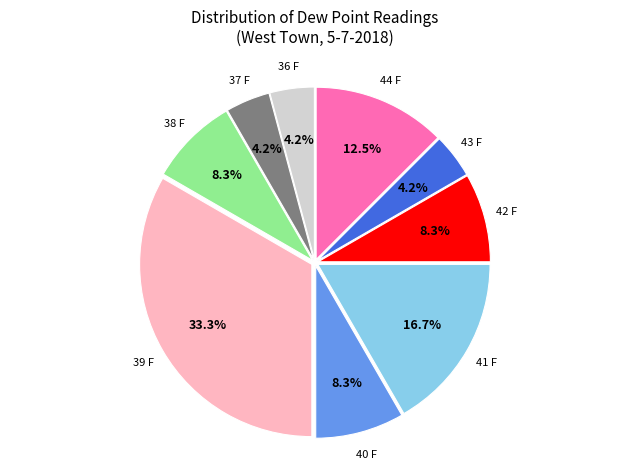

To the nearest percent, what is the difference between the largest and smallest slice percentages?

29%